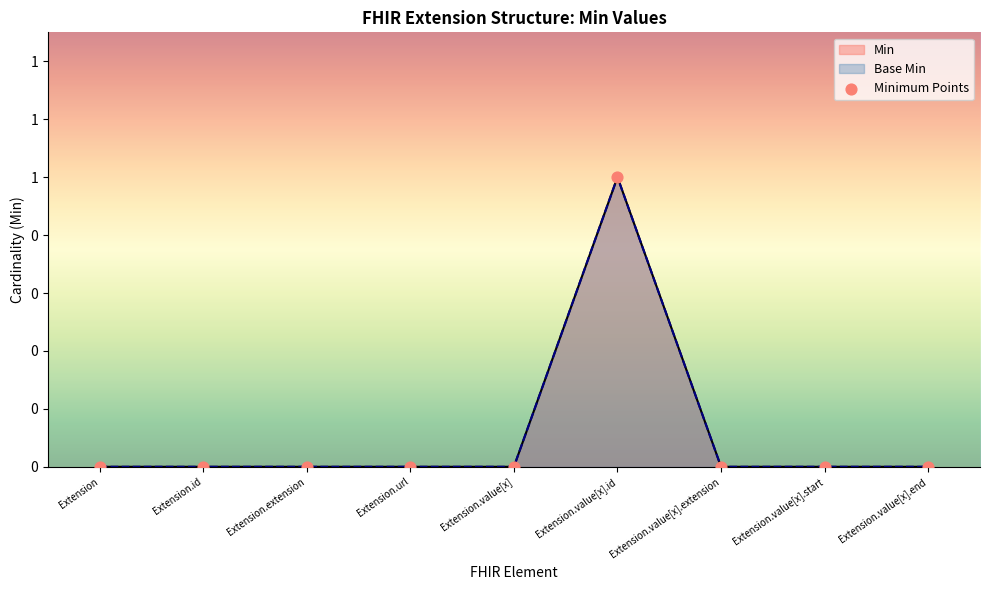

Between Extension.id and Extension.value[x].extension, which is larger?

Extension.id